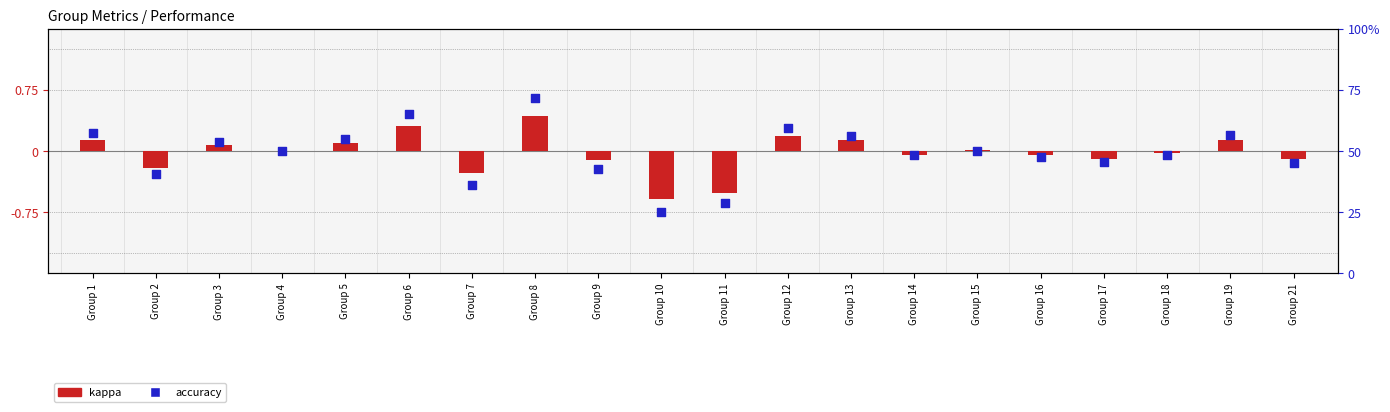

What are all the series names shown in the legend?

kappa, accuracy